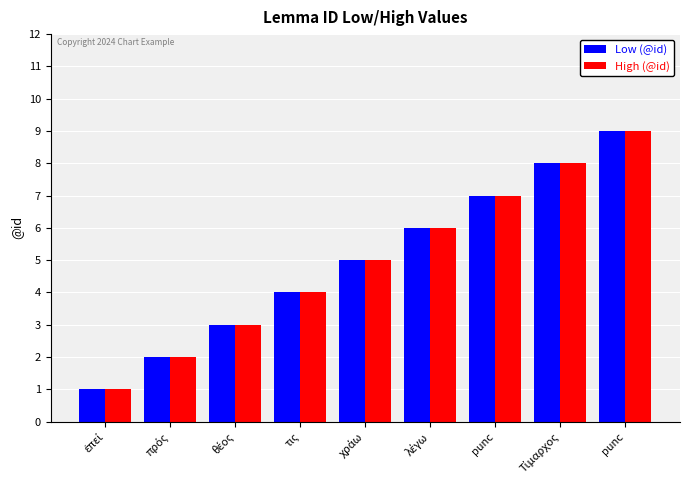

Is the value of High (@id) at punc greater than the value of Low (@id) at punc?

No